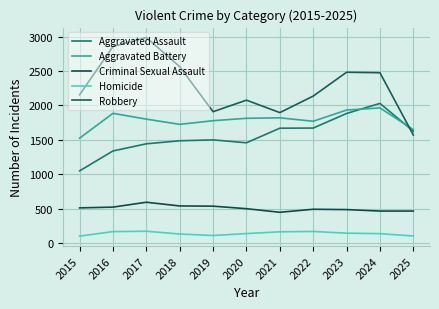

Which series has the widest spread of values?

Robbery